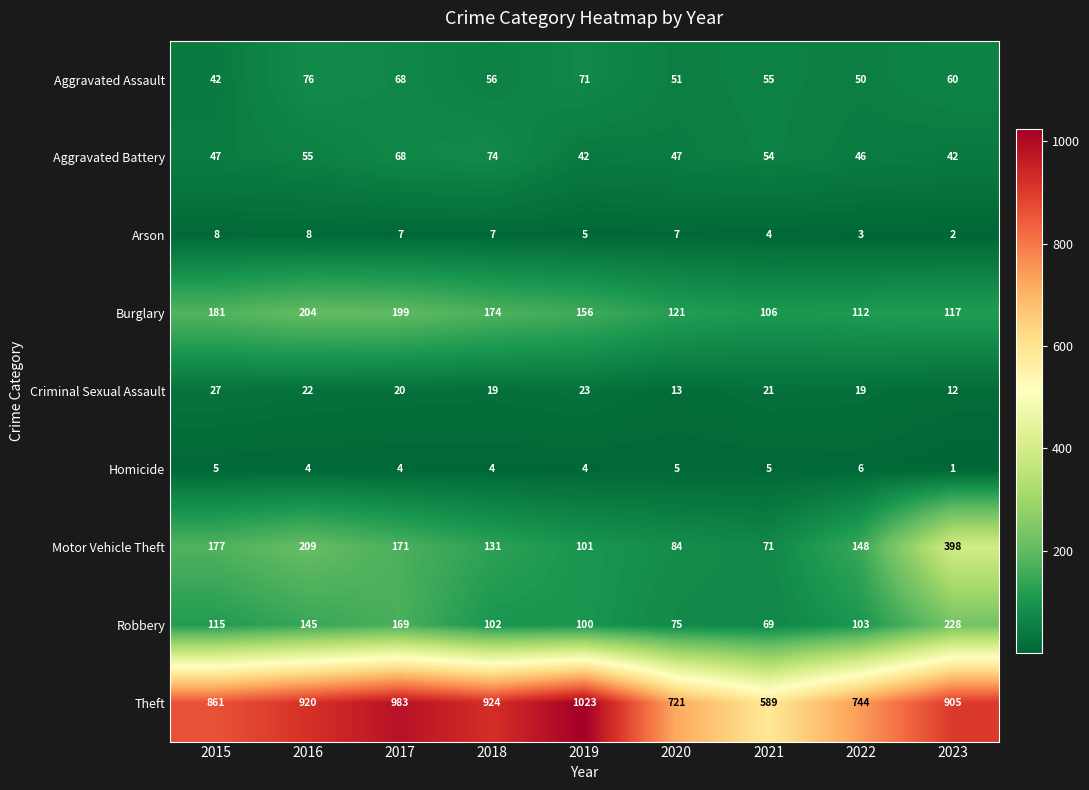

What is the maximum value shown in the chart?

1023